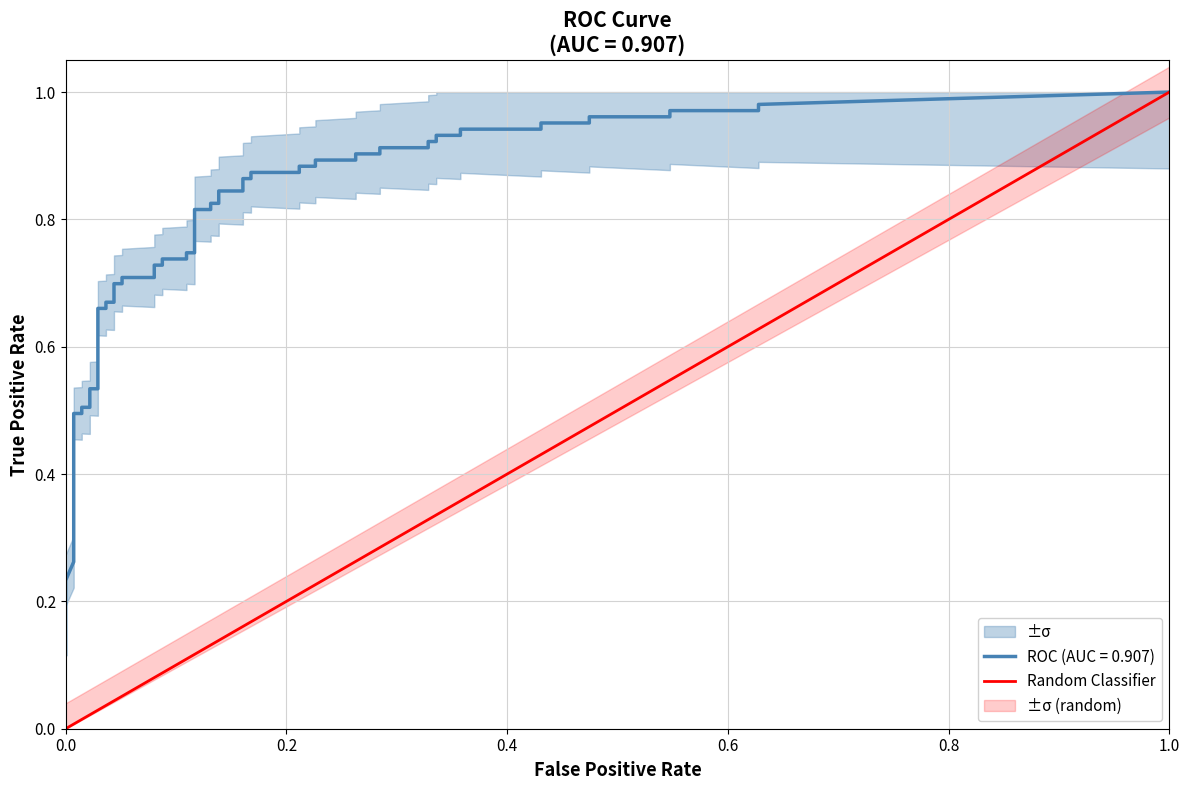

Is it true that the value at 0.0 is 0?

False